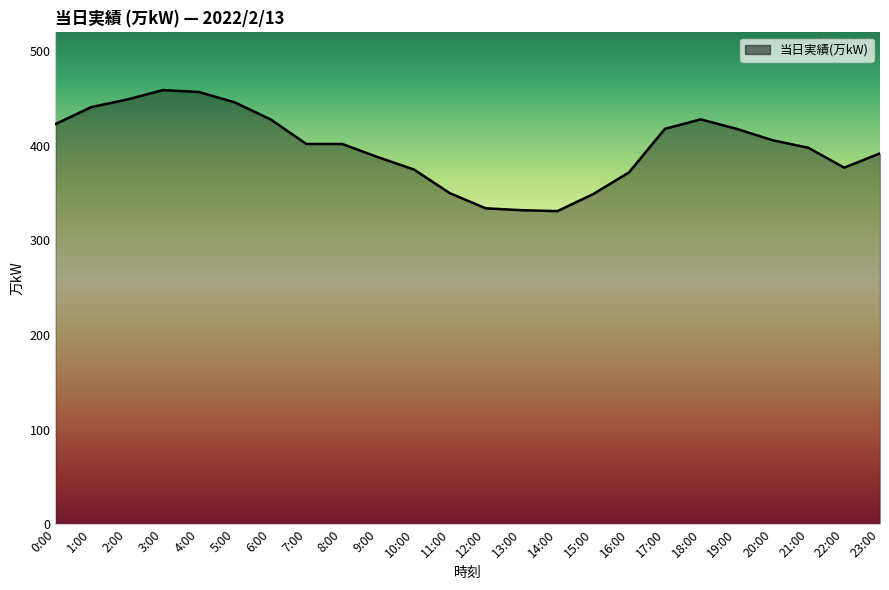

What is the average value?

399